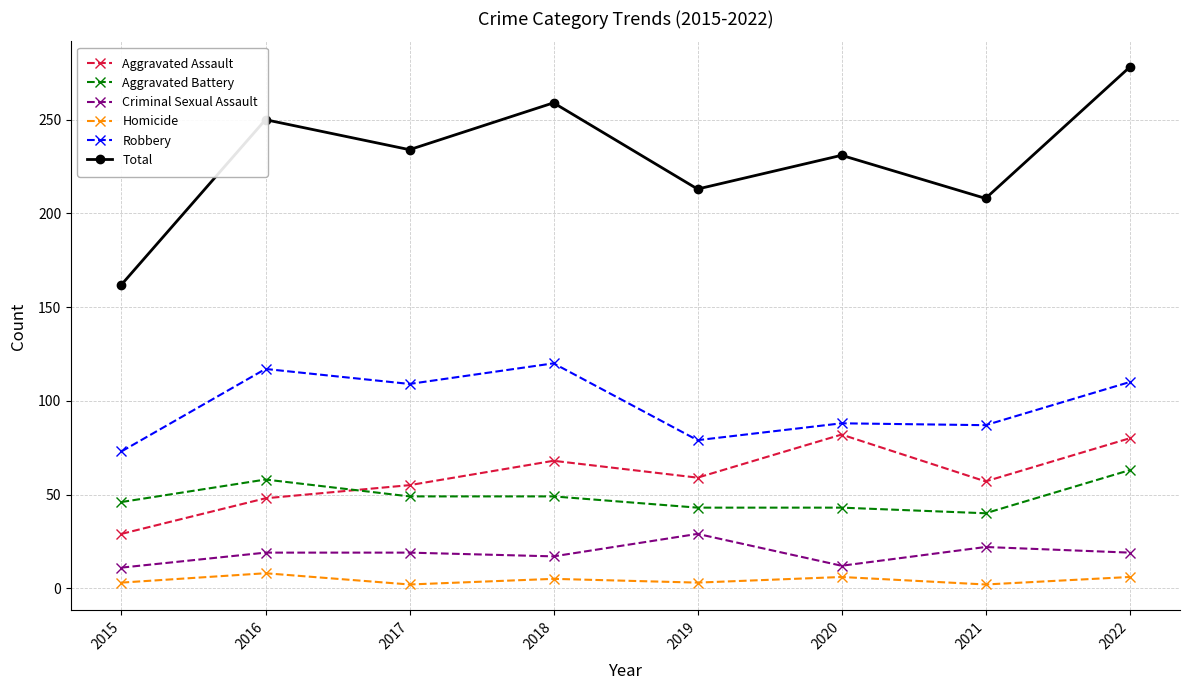

In Aggravated Assault, how many points are lower than both neighbors (excluding endpoints)?

2